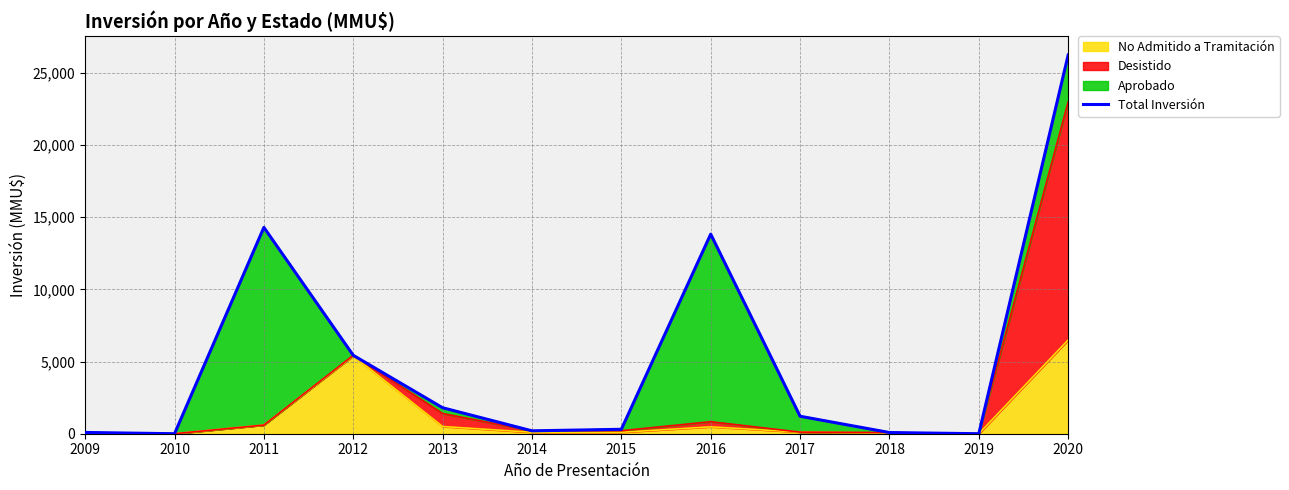

Rank the categories by value from highest to lowest.

2020, 2011, 2016, 2012, 2013, 2017, 2015, 2014, 2009, 2018, 2010, 2019